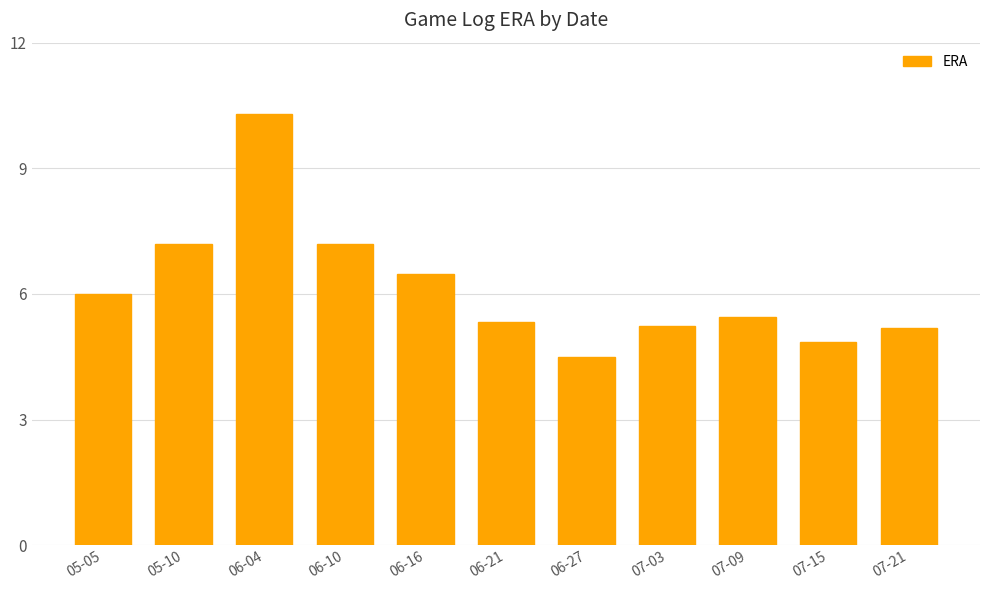

What is the label of the 7th bar from the right?

06-16